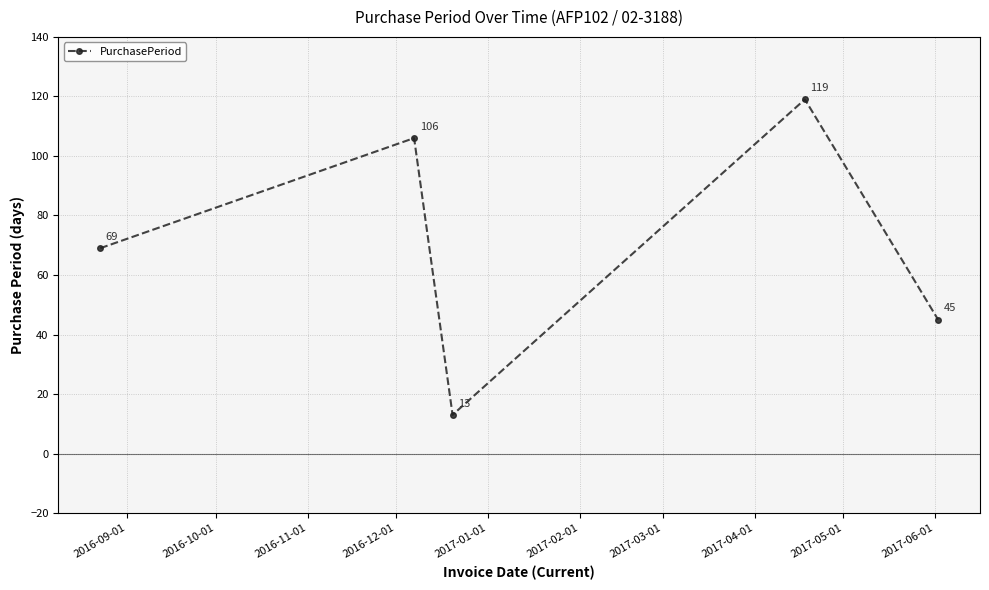

How many interior local valleys (lower than both neighbors) does the data have?

1